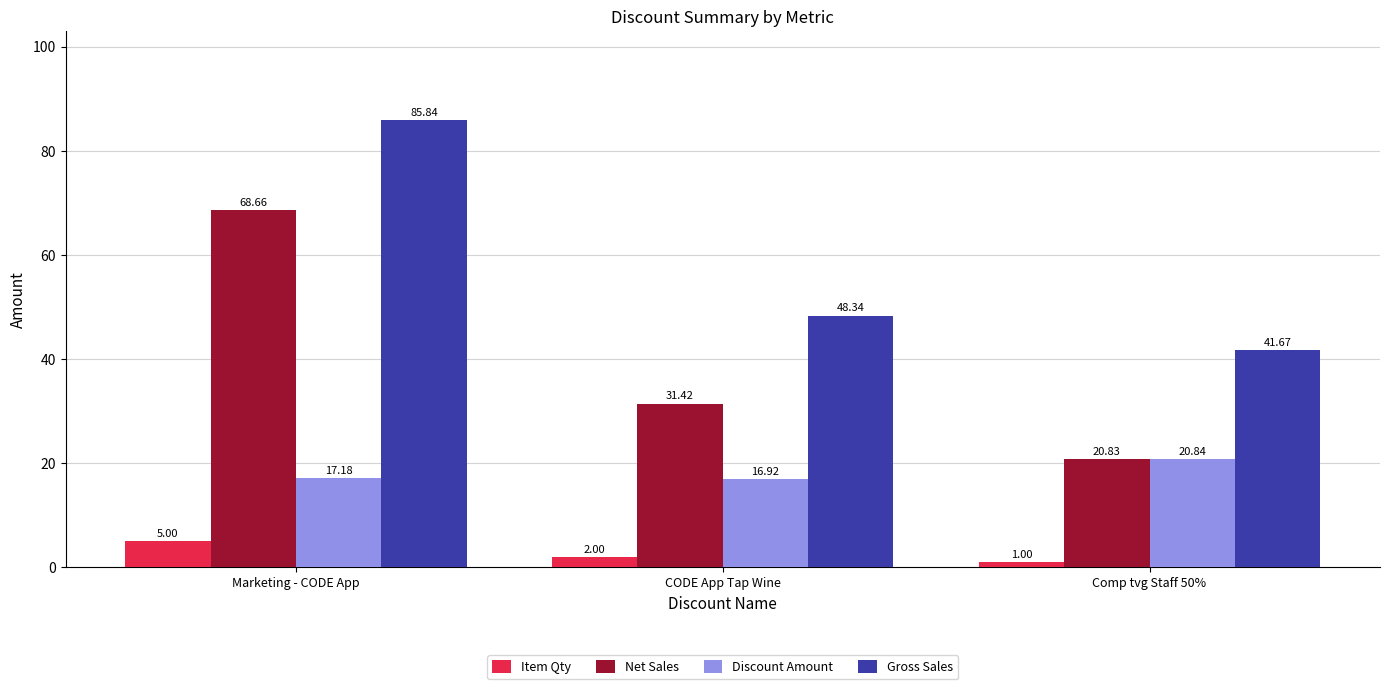

Reading left to right, extract all data points from this chart.

Item Qty: Marketing - CODE App=5.0	CODE App Tap Wine=2.0	Comp tvg Staff 50%=1.0
Net Sales: Marketing - CODE App=68.7	CODE App Tap Wine=31.4	Comp tvg Staff 50%=20.8
Discount Amount: Marketing - CODE App=17.2	CODE App Tap Wine=16.9	Comp tvg Staff 50%=20.8
Gross Sales: Marketing - CODE App=85.8	CODE App Tap Wine=48.3	Comp tvg Staff 50%=41.7